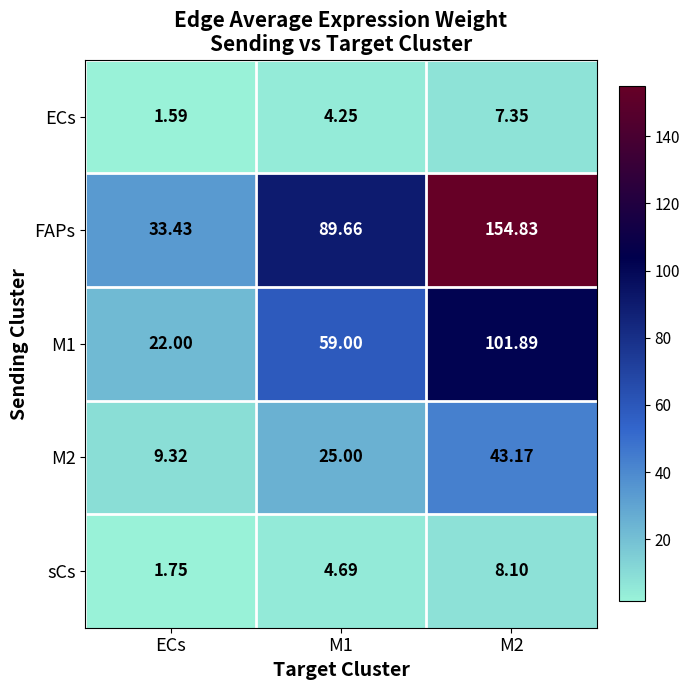

Which category has the lowest value in the sCs series?

ECs